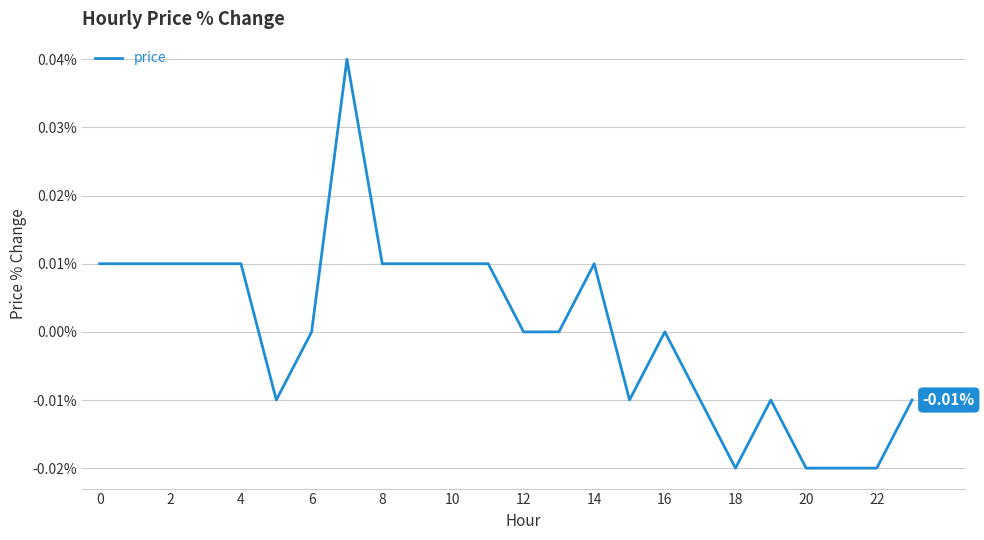

At which category does the chart reach its minimum across all series?

18